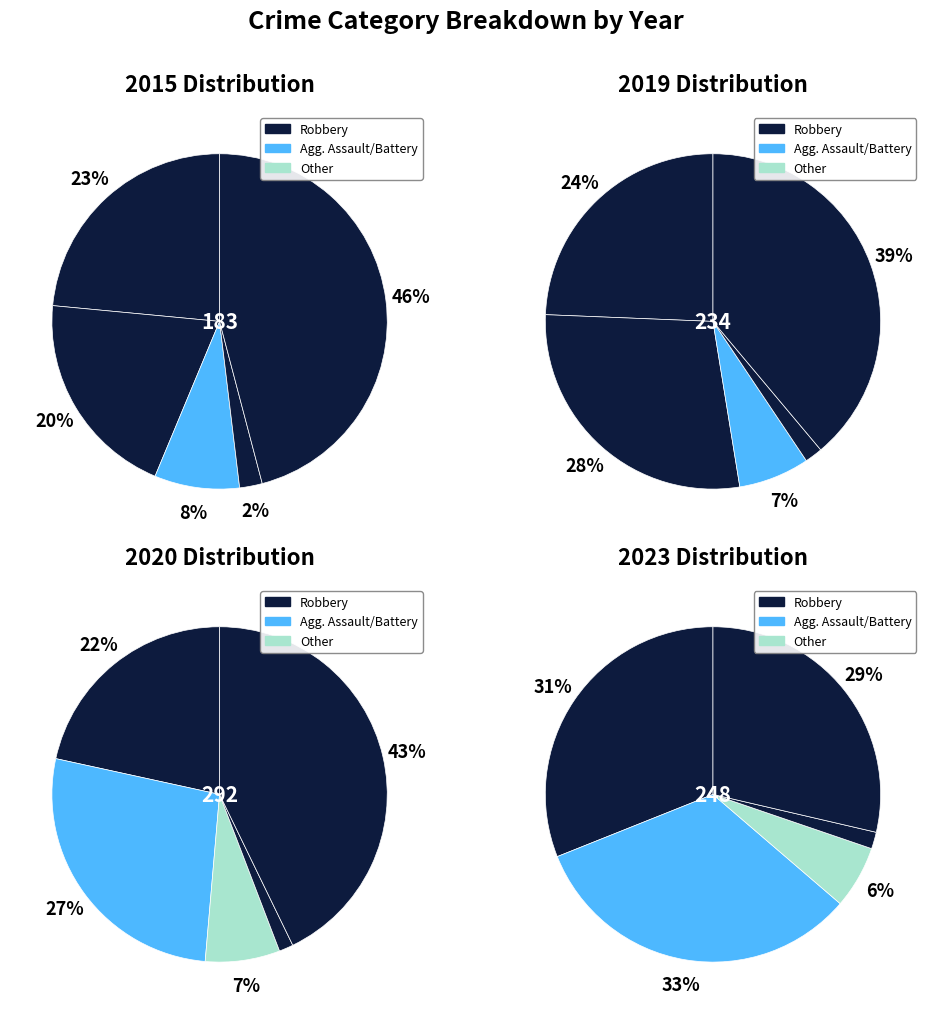

To the nearest percent, what is the combined percentage of Homicide and Aggravated Battery?

22%